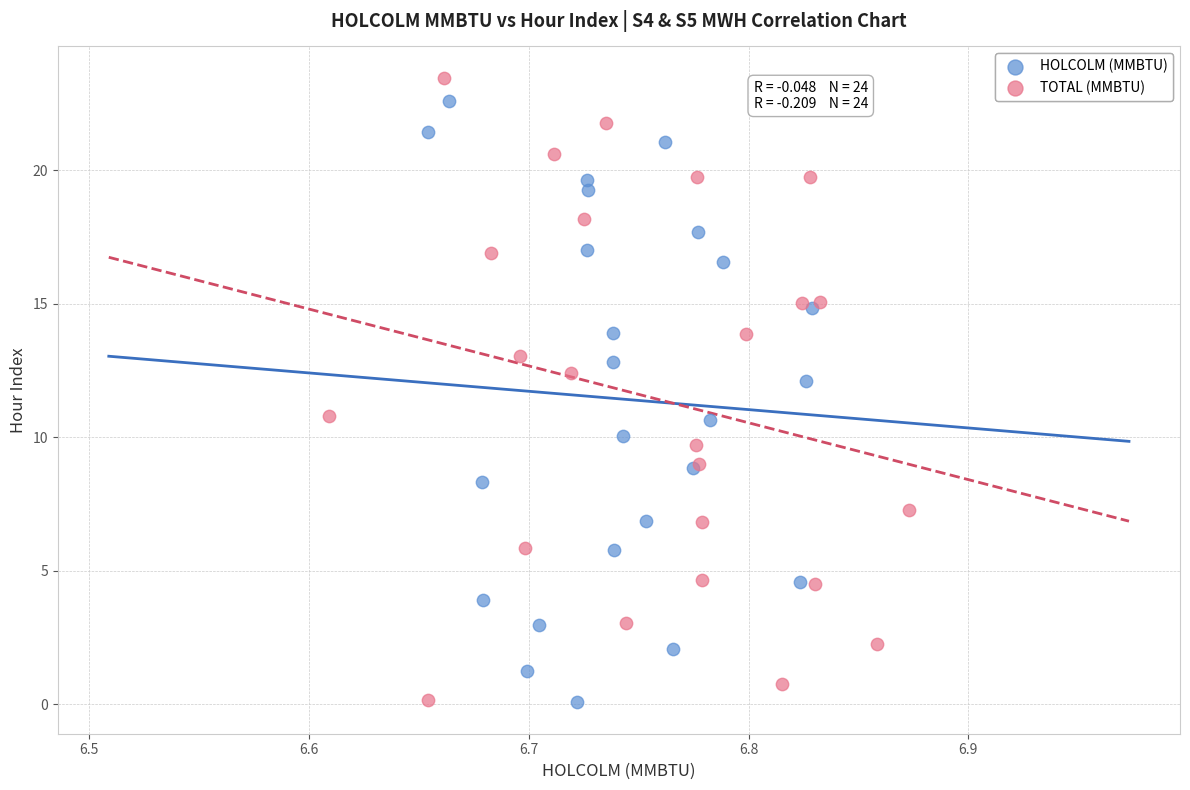

Which series reaches the maximum Y coordinate?

TOTAL (MMBTU)